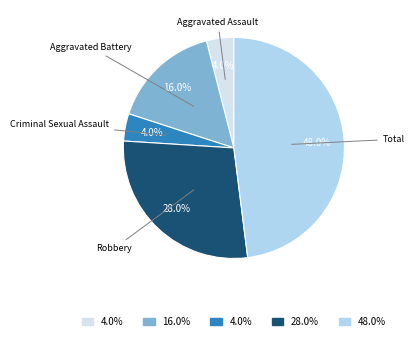

Is there a majority slice in this chart?

No